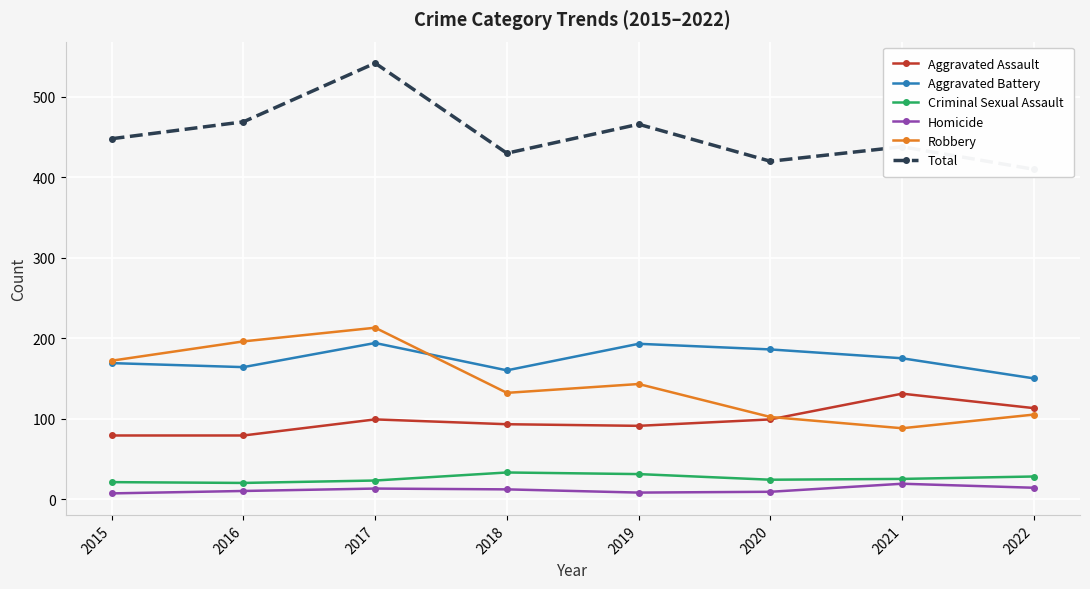

At 2018, list the series in order from smallest to largest.

Homicide, Criminal Sexual Assault, Aggravated Assault, Robbery, Aggravated Battery, Total